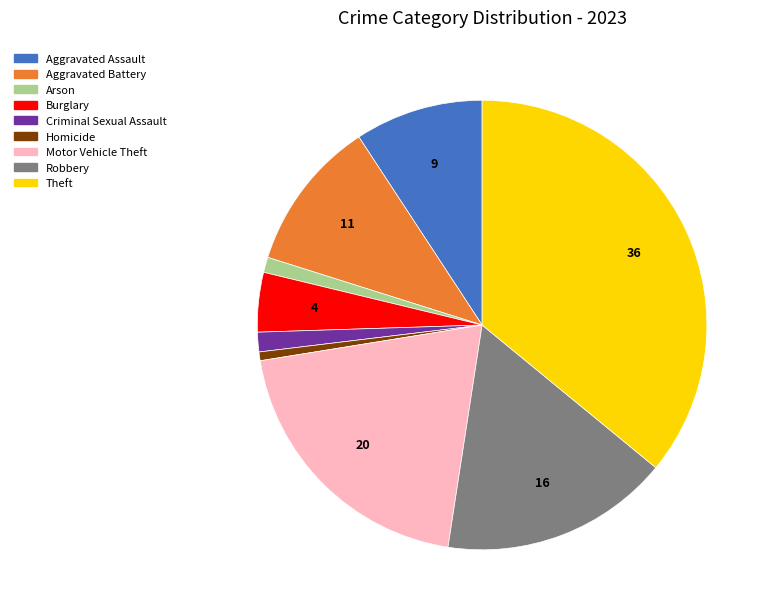

Which has a higher value, Homicide or Theft?

Theft